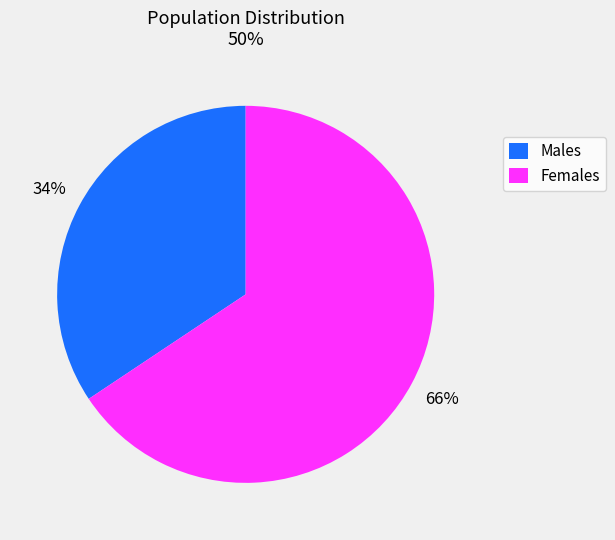

Does any single category account for the majority?

Yes